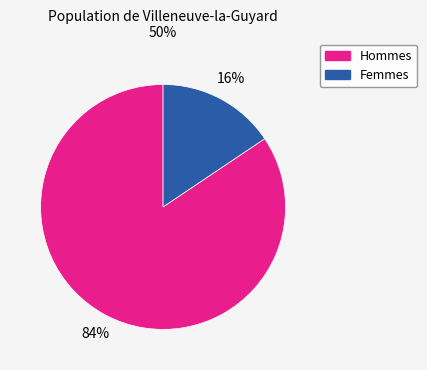

To the nearest percent, what portion does Femmes represent?

16%